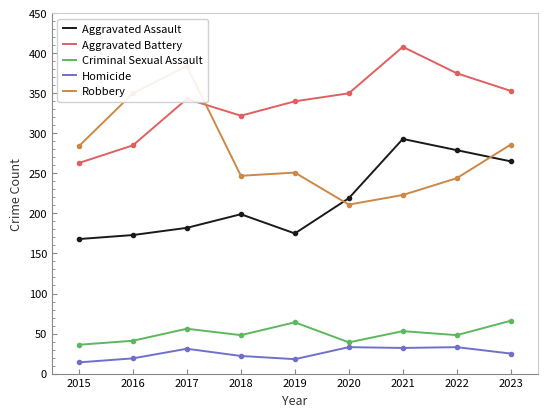

The value of Homicide at 2015 is 14. True or false?

True